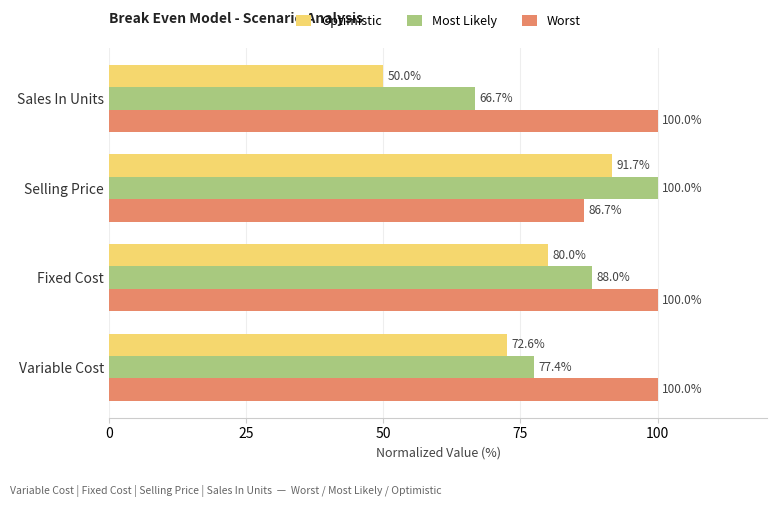

The value of Worst at Variable Cost is 59.5. True or false?

False